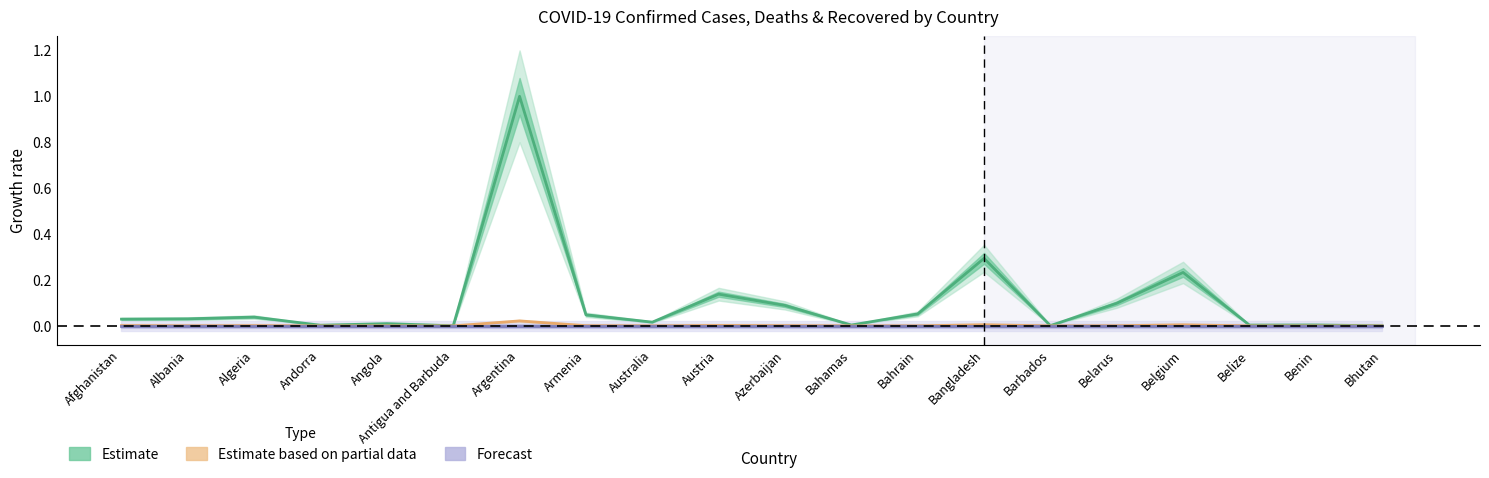

Is this an area chart (filled region under the line)?

No